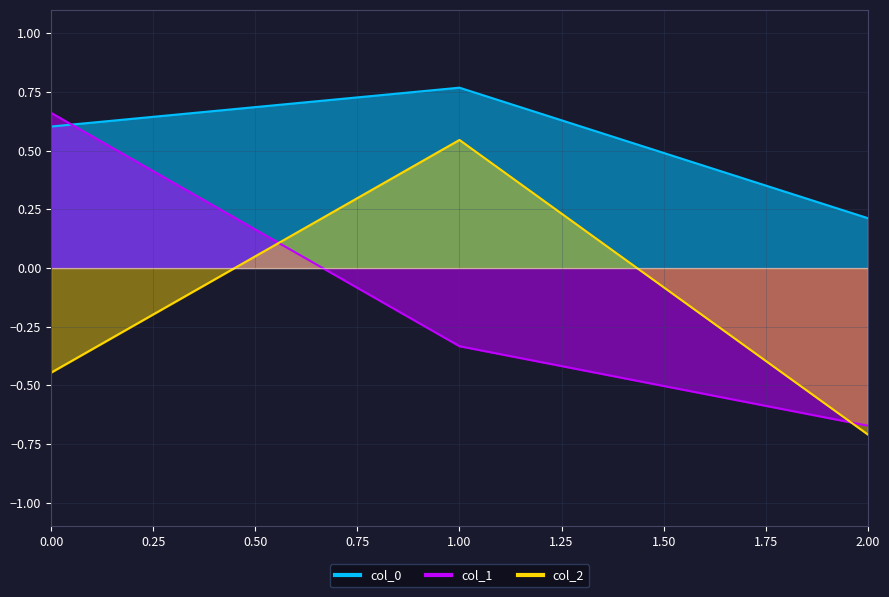

Which series has the largest total across all categories?

col_0